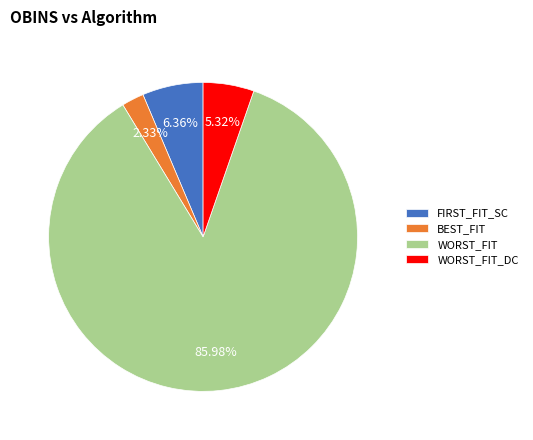

Does WORST_FIT account for over 50% of the chart?

Yes